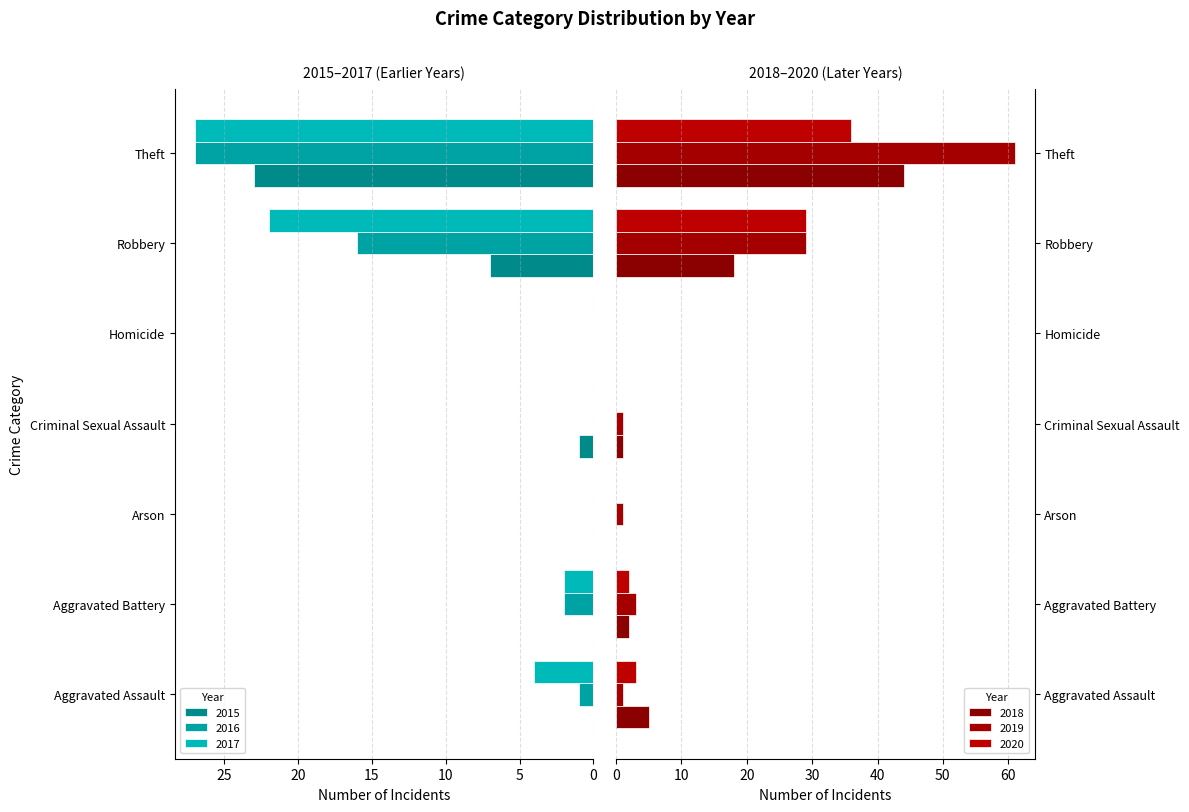

What position from the left is Aggravated Assault?

1